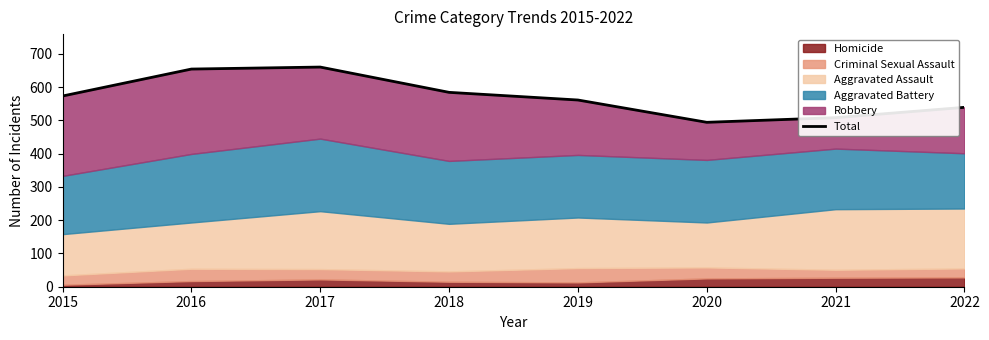

Where is the data nearest to the value 577?

2015